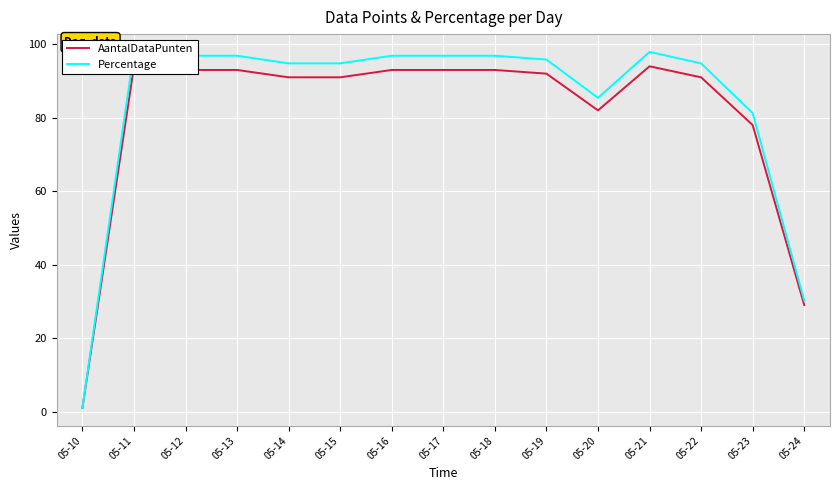

Which category has the lowest value across all series?

05-10